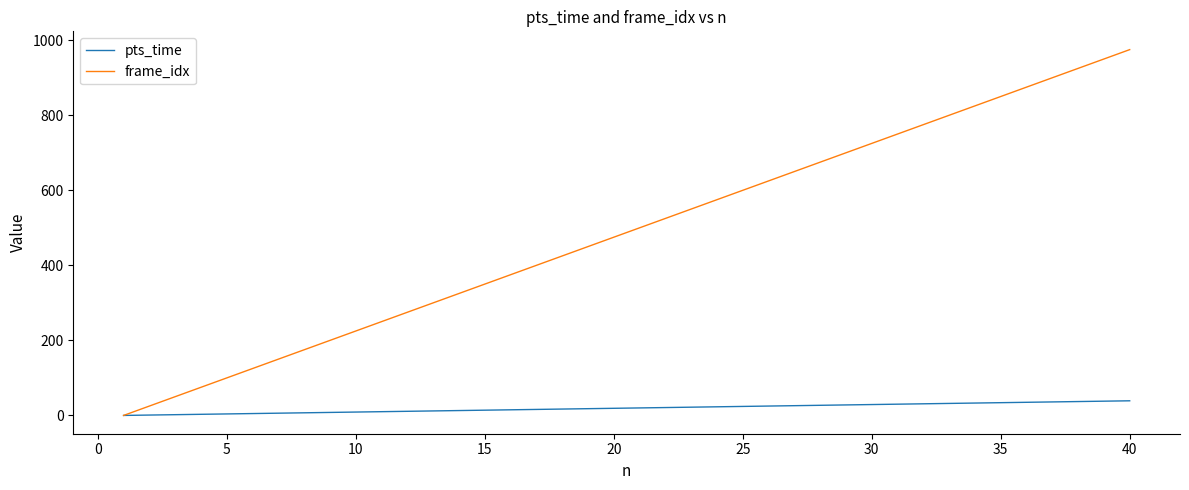

List the series in order of their peak value, lowest first.

pts_time, frame_idx